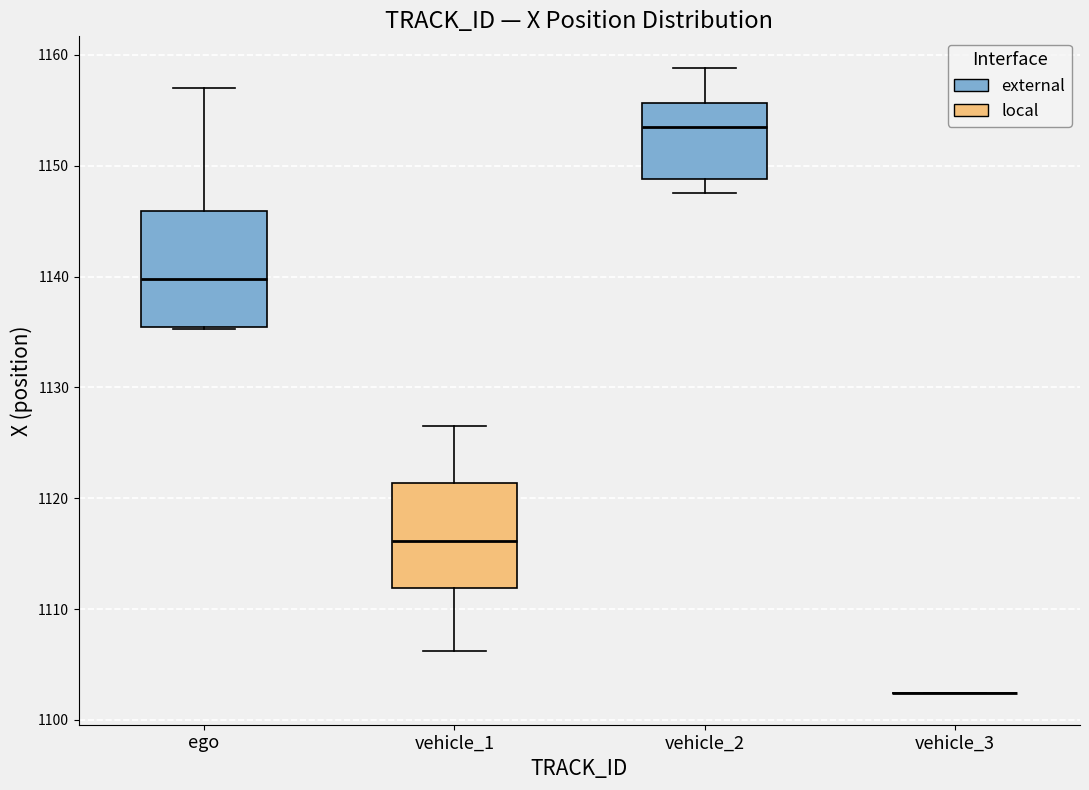

Where is the lower edge of the box for vehicle_1 on the y-axis? The values are not printed on the chart, so give them approximately, as read against the axis.

1112